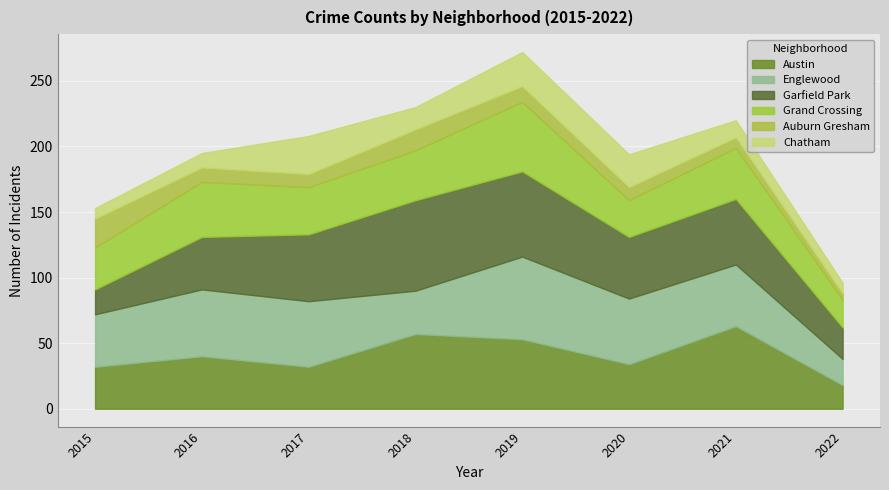

Reading left to right, what are all the values shown in this chart?

Austin: 2015=32	2016=40	2017=32	2018=57	2019=53	2020=34	2021=63	2022=18
Englewood: 2015=40	2016=51	2017=50	2018=33	2019=63	2020=50	2021=47	2022=20
Garfield Park: 2015=19	2016=40	2017=51	2018=69	2019=65	2020=47	2021=50	2022=24
Grand Crossing: 2015=32	2016=42	2017=36	2018=38	2019=53	2020=28	2021=39	2022=21
Auburn Gresham: 2015=22	2016=11	2017=10	2018=16	2019=12	2020=10	2021=8	2022=5
Chatham: 2015=8	2016=11	2017=29	2018=17	2019=26	2020=25	2021=13	2022=8